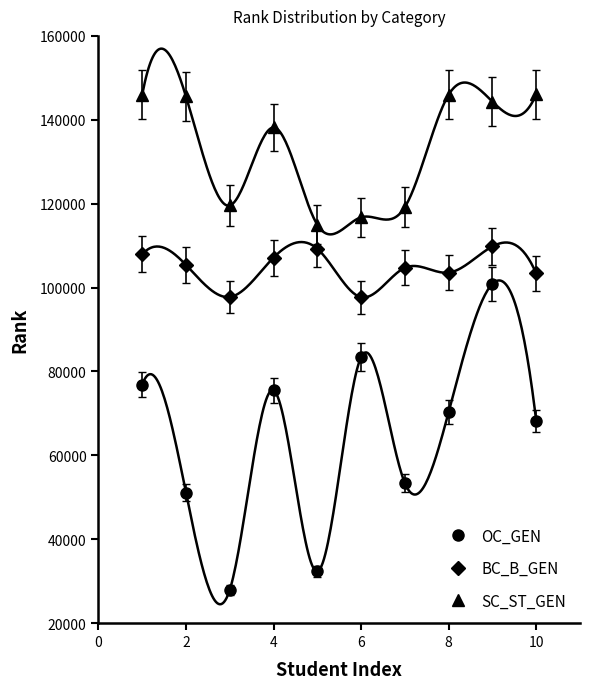

In BC_B_GEN, how many points are lower than both neighbors (excluding endpoints)?

3